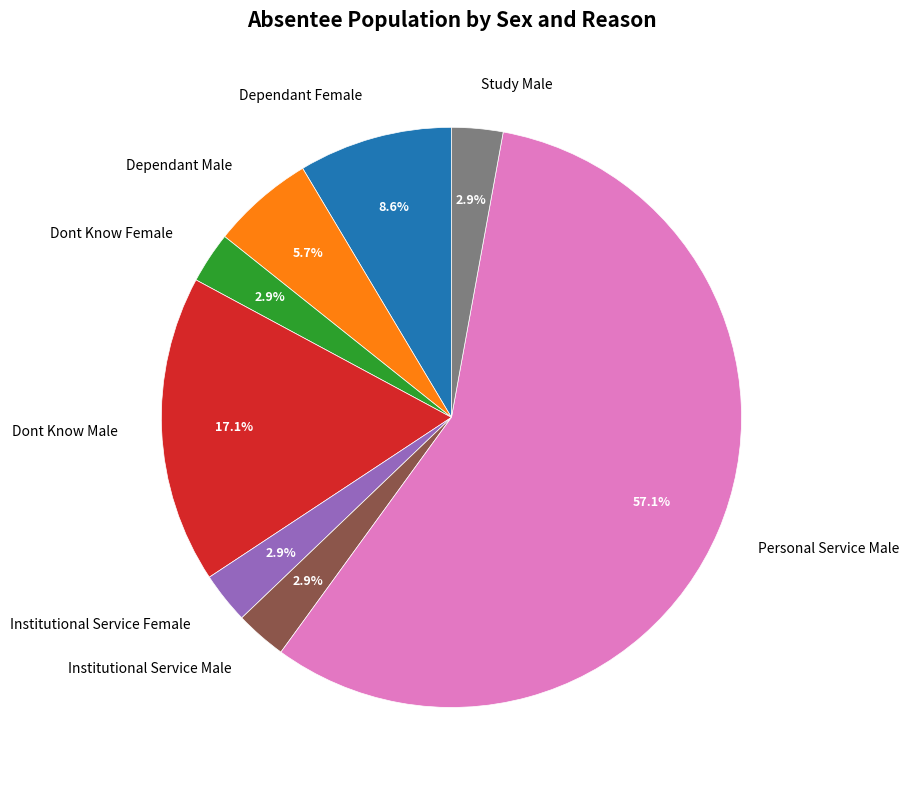

True or false: Personal Service Male accounts for 57% of the total.

True